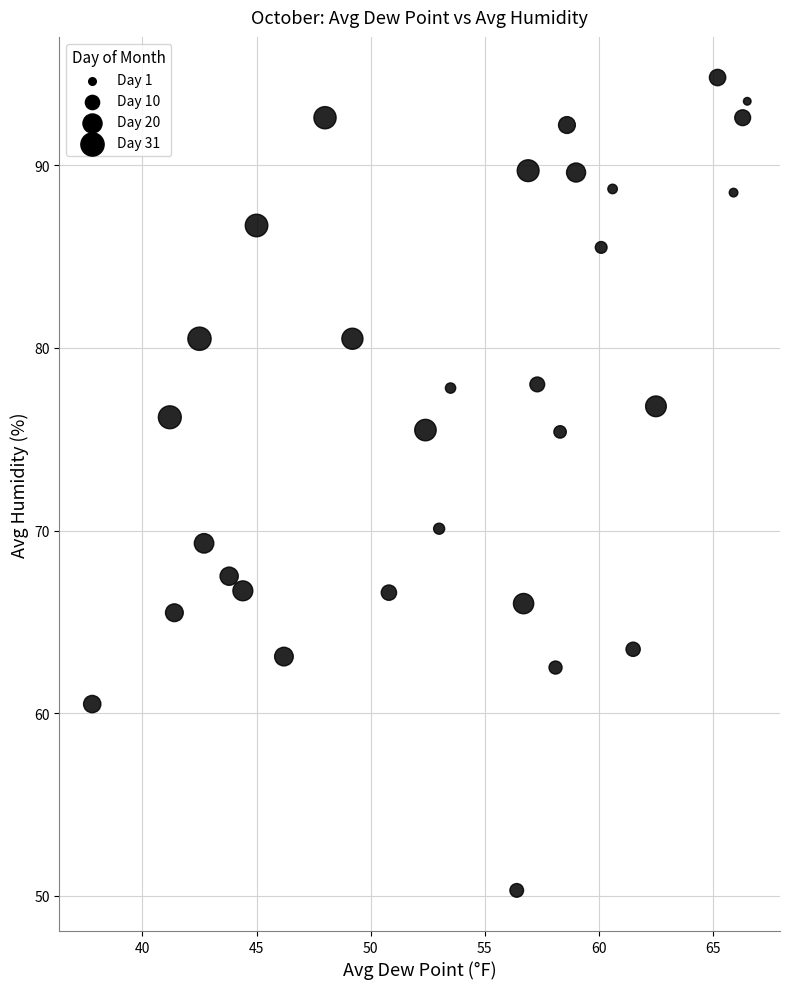

What Y value in the scatter plot is closest to 72?

70.1